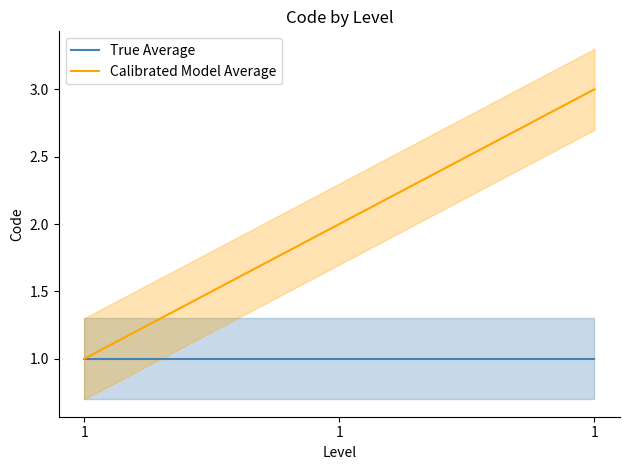

What are all the series names shown in the legend?

True Average, Calibrated Model Average